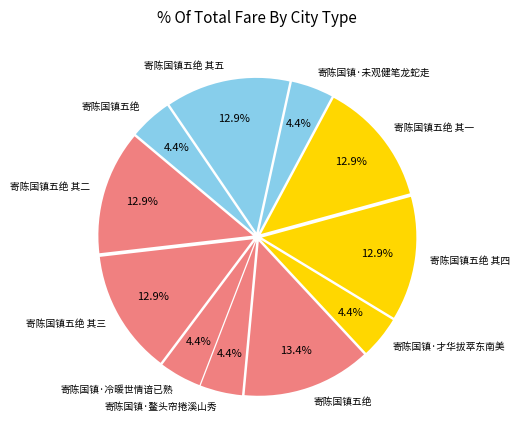

Count the number of slices in the pie.

11